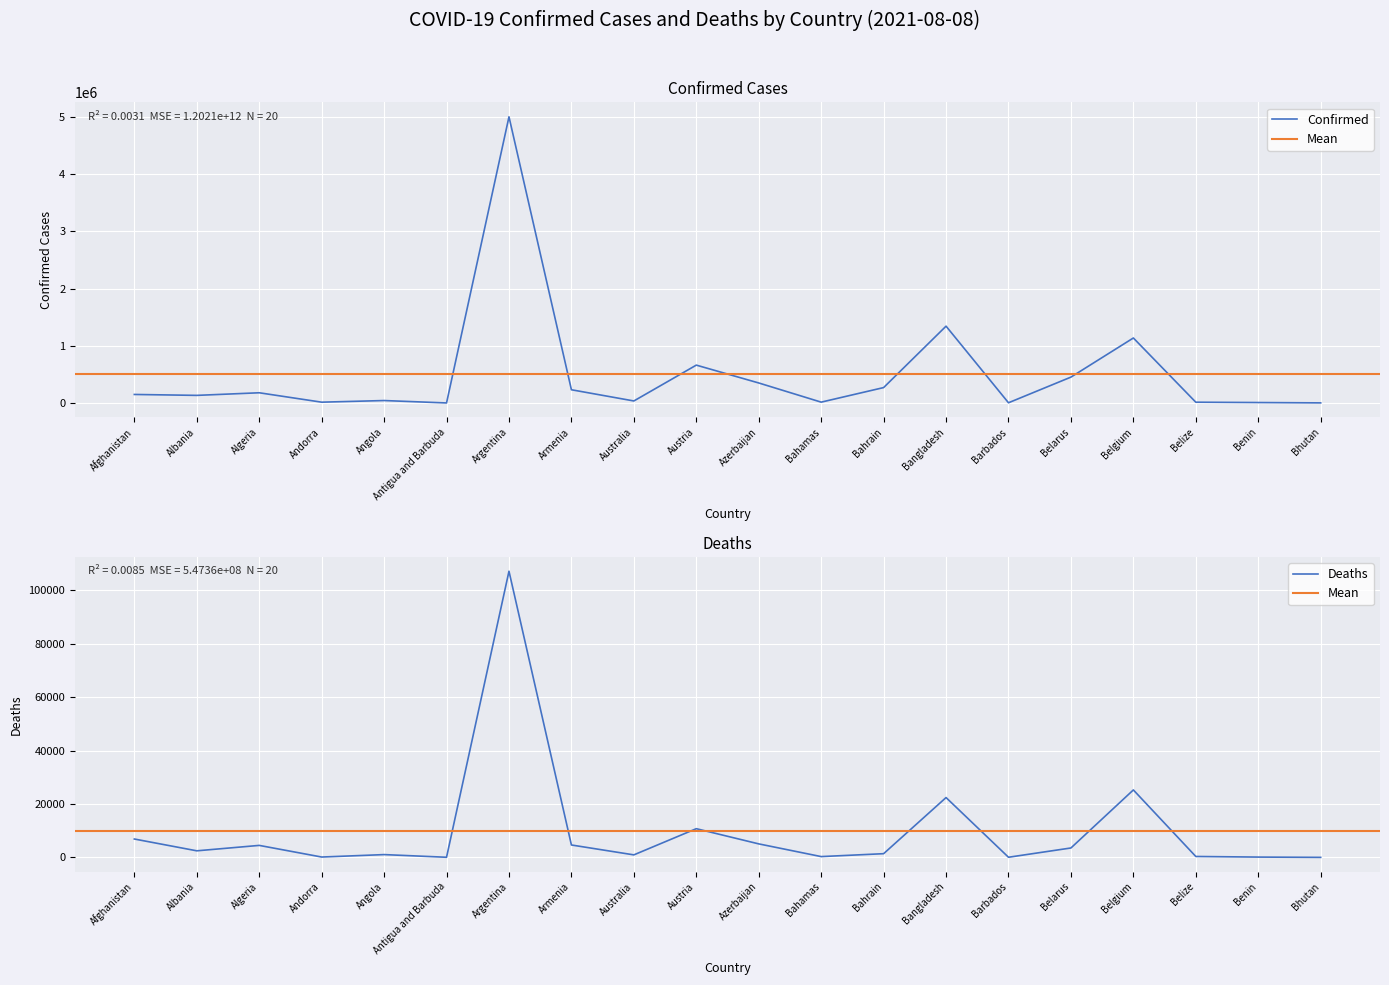

True or false: Confirmed has more than 1 interior local peaks.

True